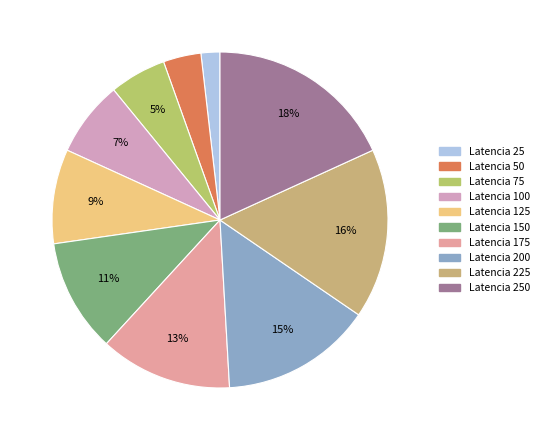

How many slices are in this pie chart?

10